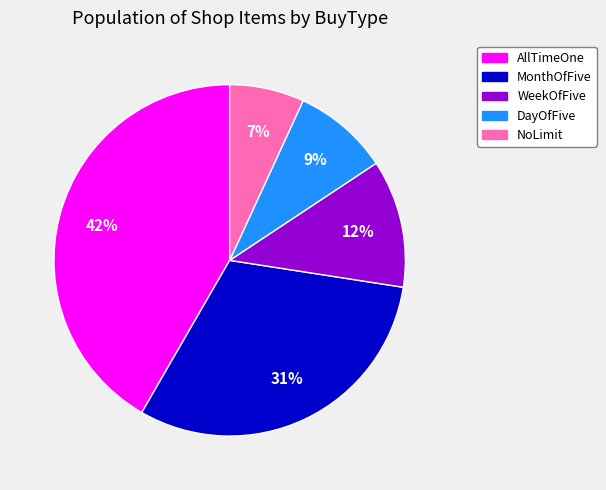

Which slice is the largest?

AllTimeOne